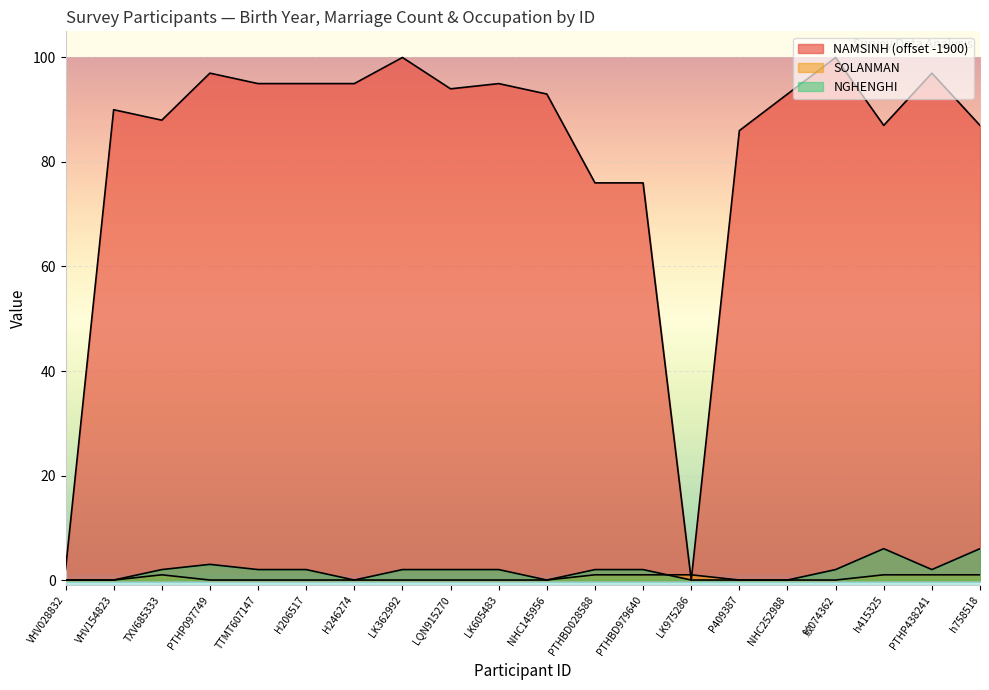

At LK362992, list the series in order from largest to smallest.

NAMSINH, NGHENGHI, SOLANMAN